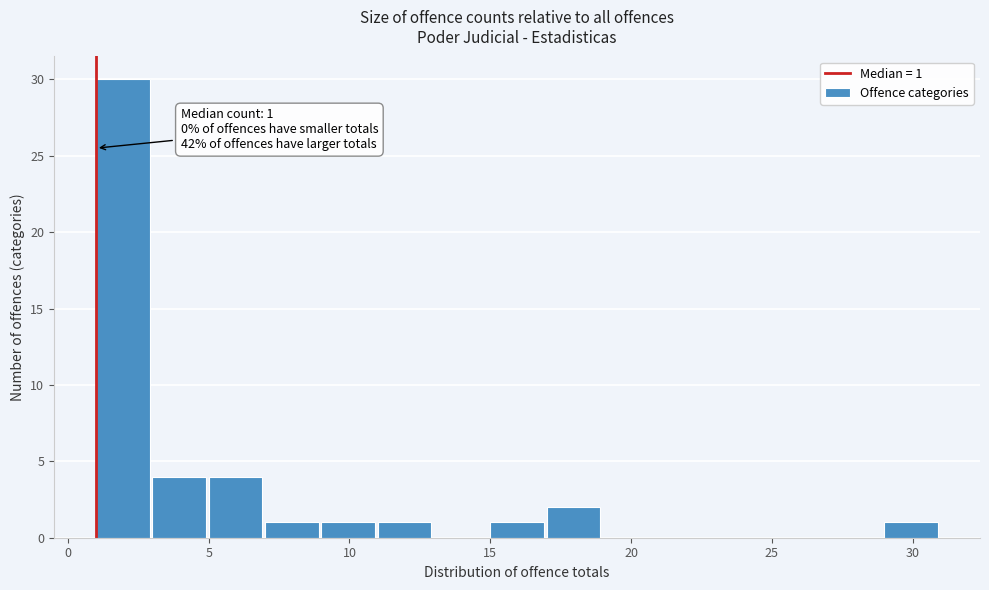

Which range on the x-axis has the tallest bar?

1 to 3